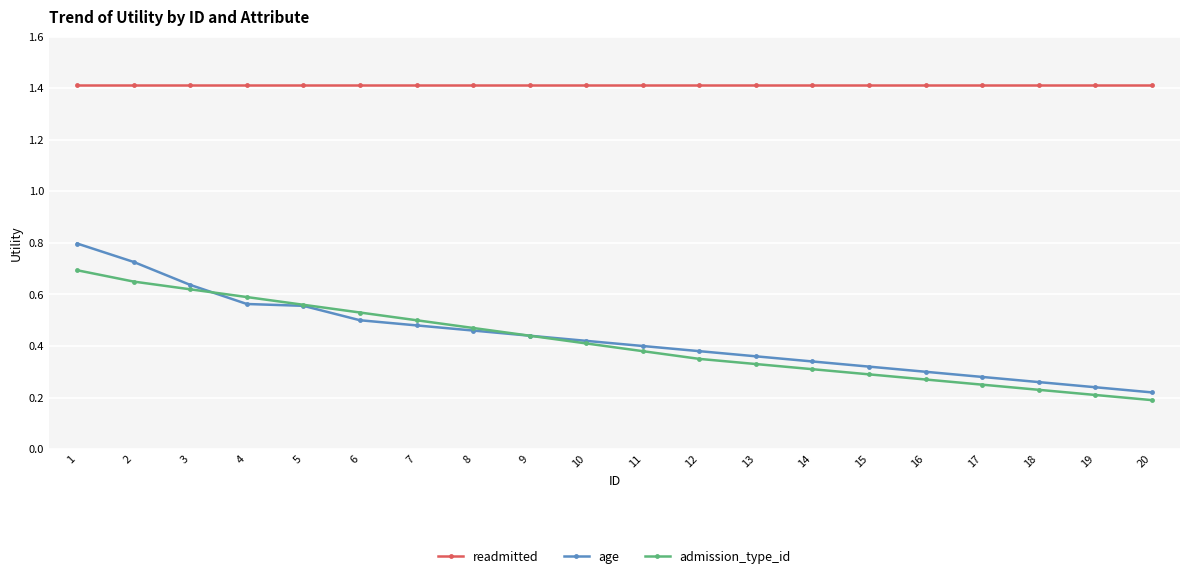

Count the admission_type_id values in the range 0 to 1.

20